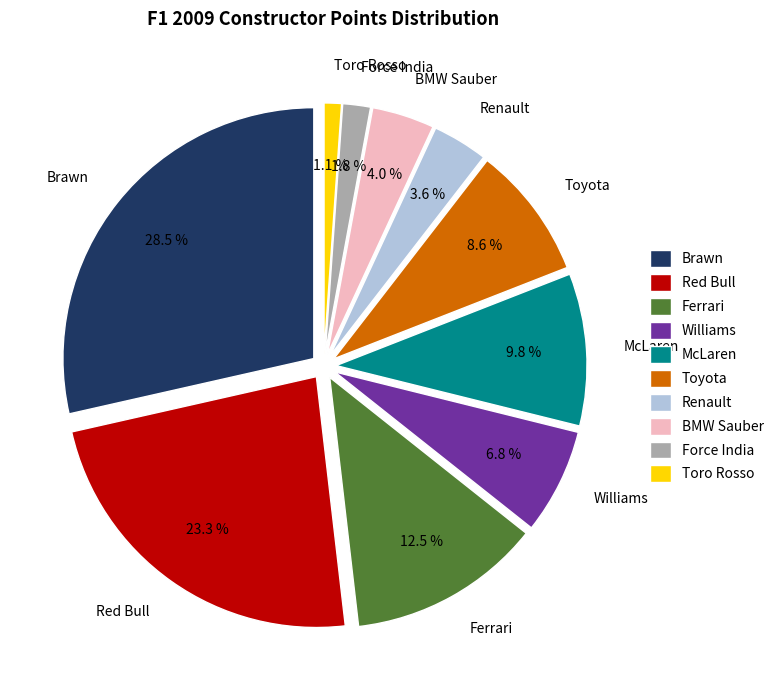

How many segments does this pie chart have?

10